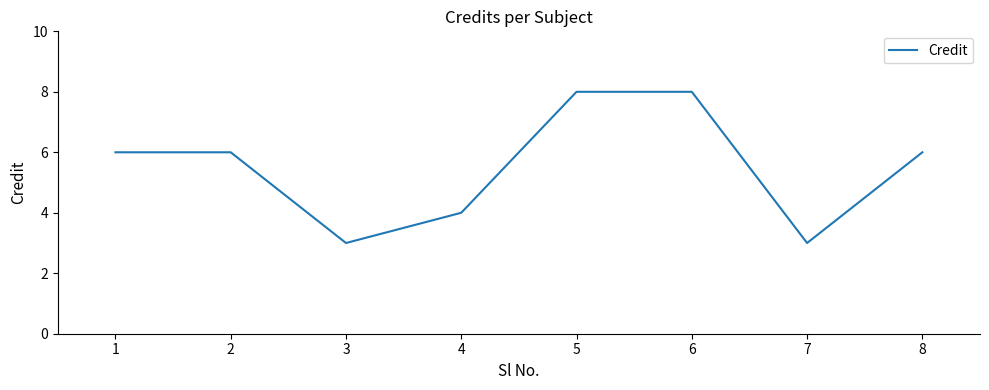

What is the difference between the second highest and minimum values?

5